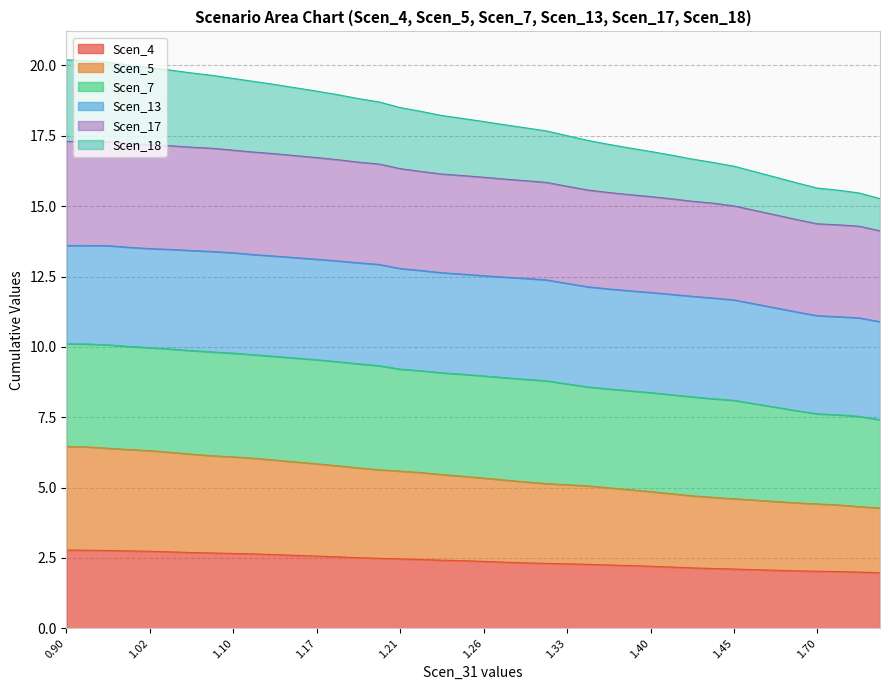

What is the minimum value for Scen_4?

2.0